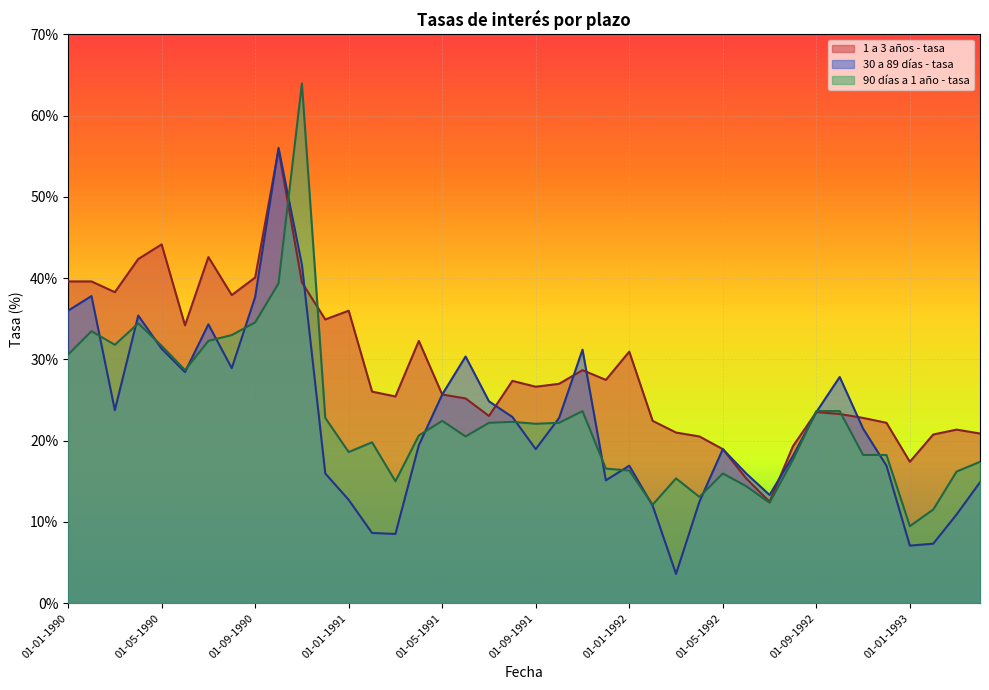

List the series in order of their peak value, lowest first.

1 a 3 años - tasa, 30 a 89 días - tasa, 90 días a 1 año - tasa